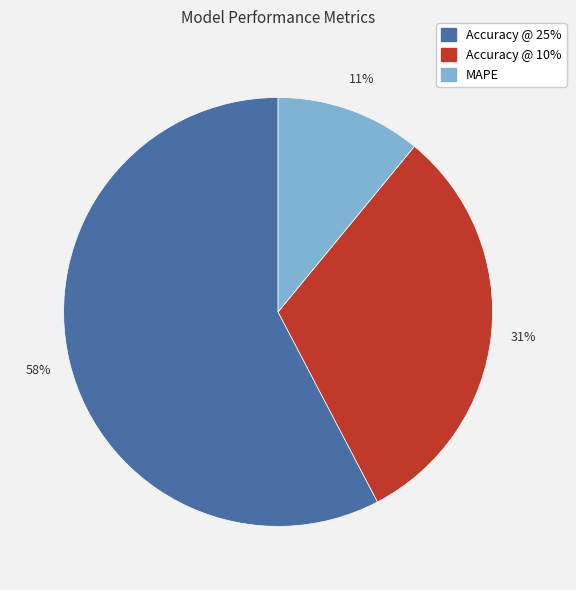

Is Accuracy @ 25% the majority of the pie?

Yes